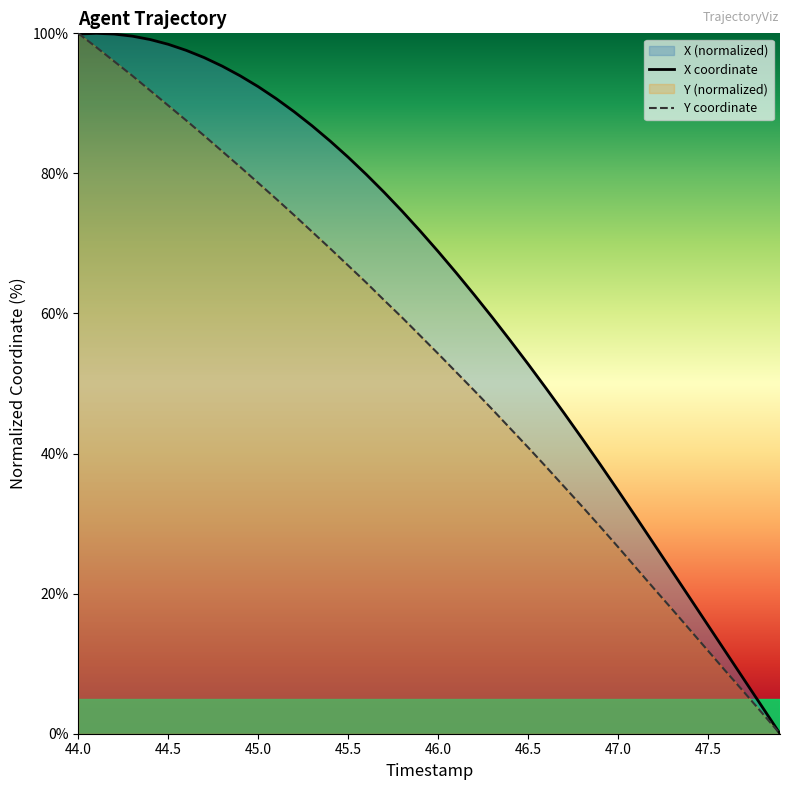

What is the value of the X point at the 19th from the left?

74.6